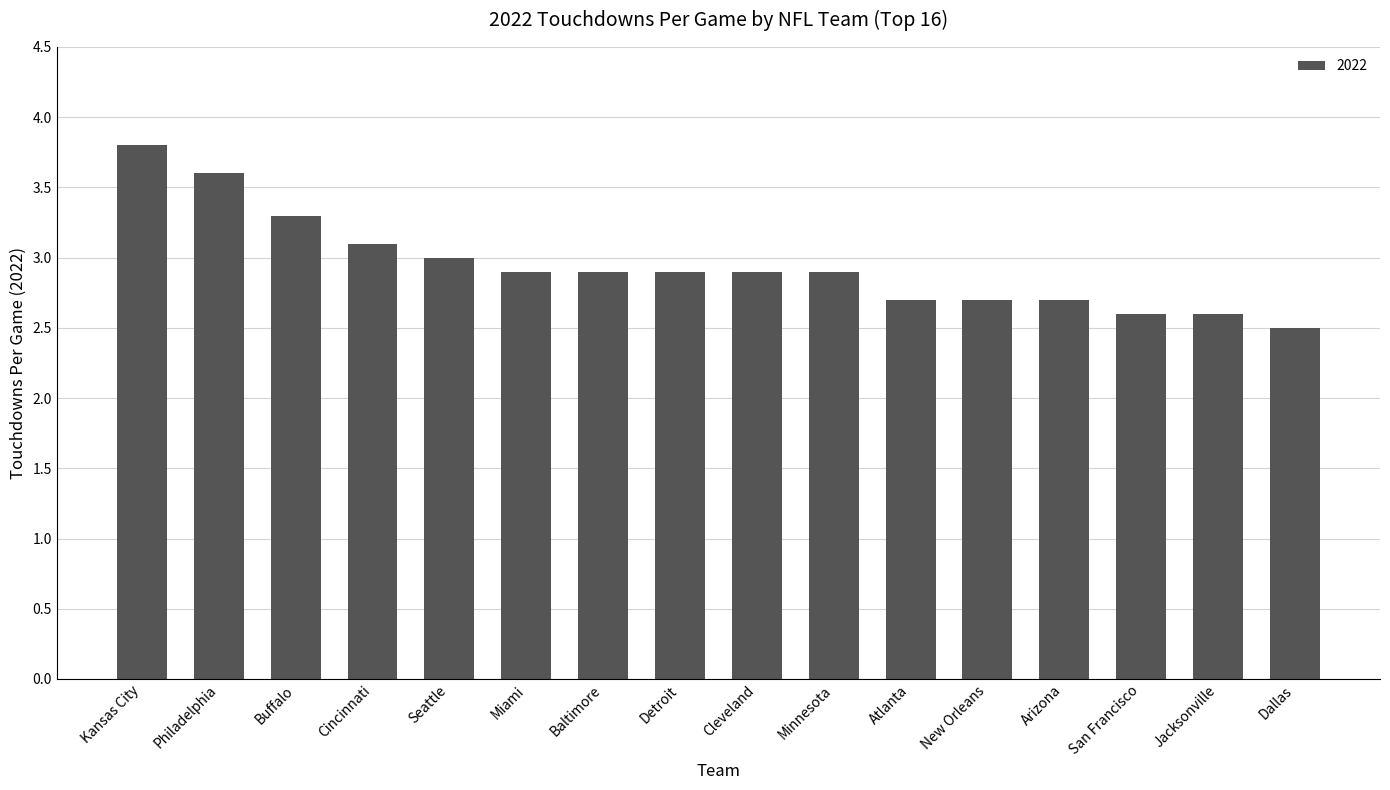

What is the value of the 5th bar from the left?

3.0